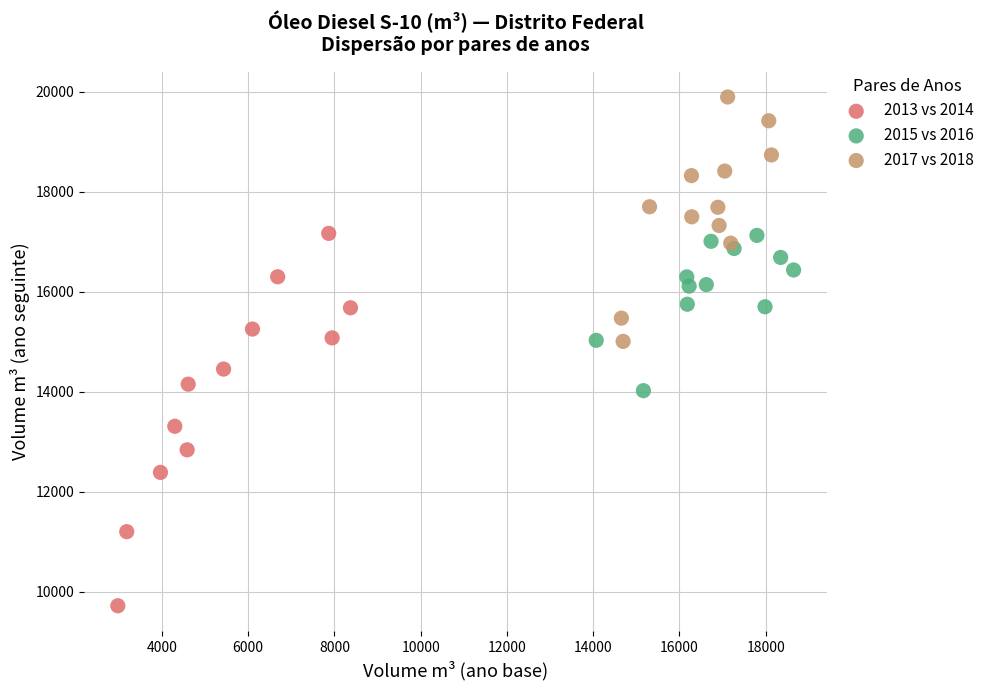

Which series contains the highest Y value?

2017 vs 2018